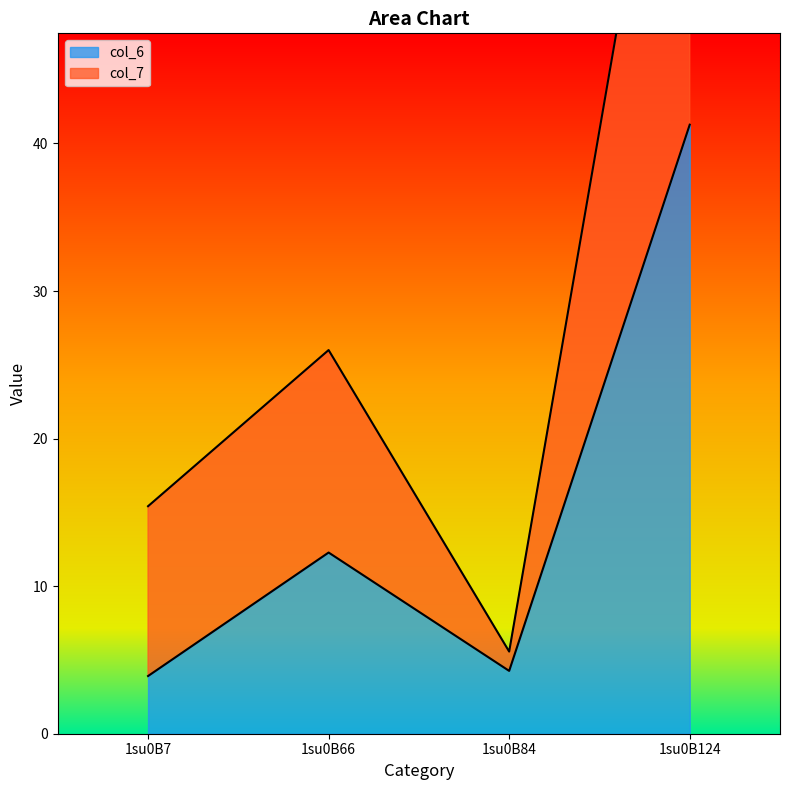

Which category has the lowest value in the col_6 series?

1su0B7